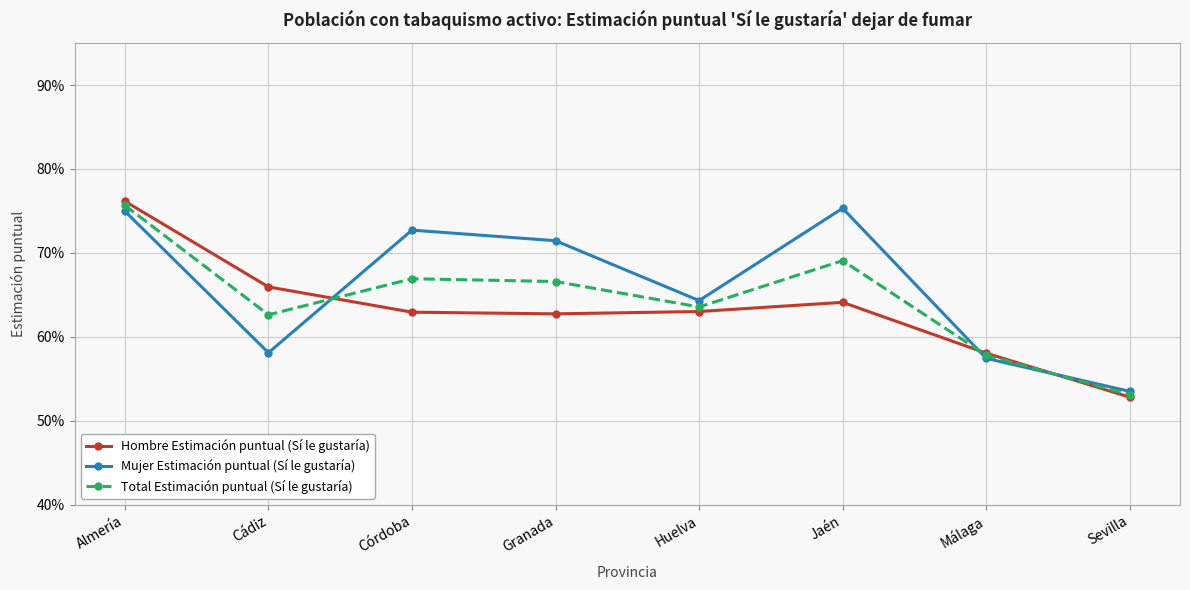

Rank the categories by Hombre Estimación puntual (Sí le gustaría) value from lowest to highest.

Sevilla, Málaga, Granada, Córdoba, Huelva, Jaén, Cádiz, Almería